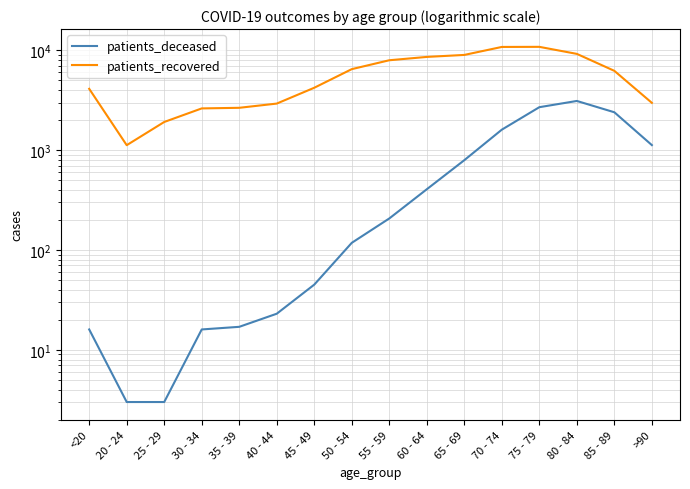

Which category has the highest value across all series?

75 - 79